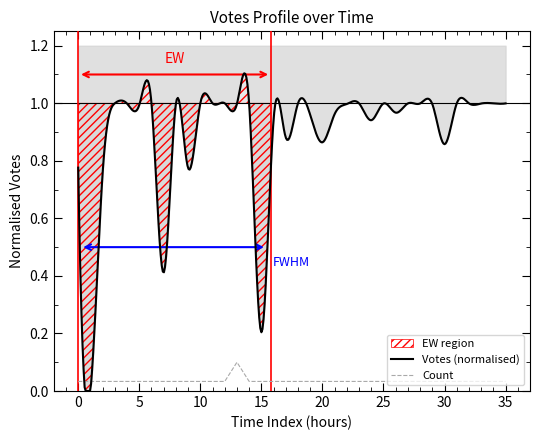

Is it true that the value at 2019-10-03 17:20 is 0.0?

False